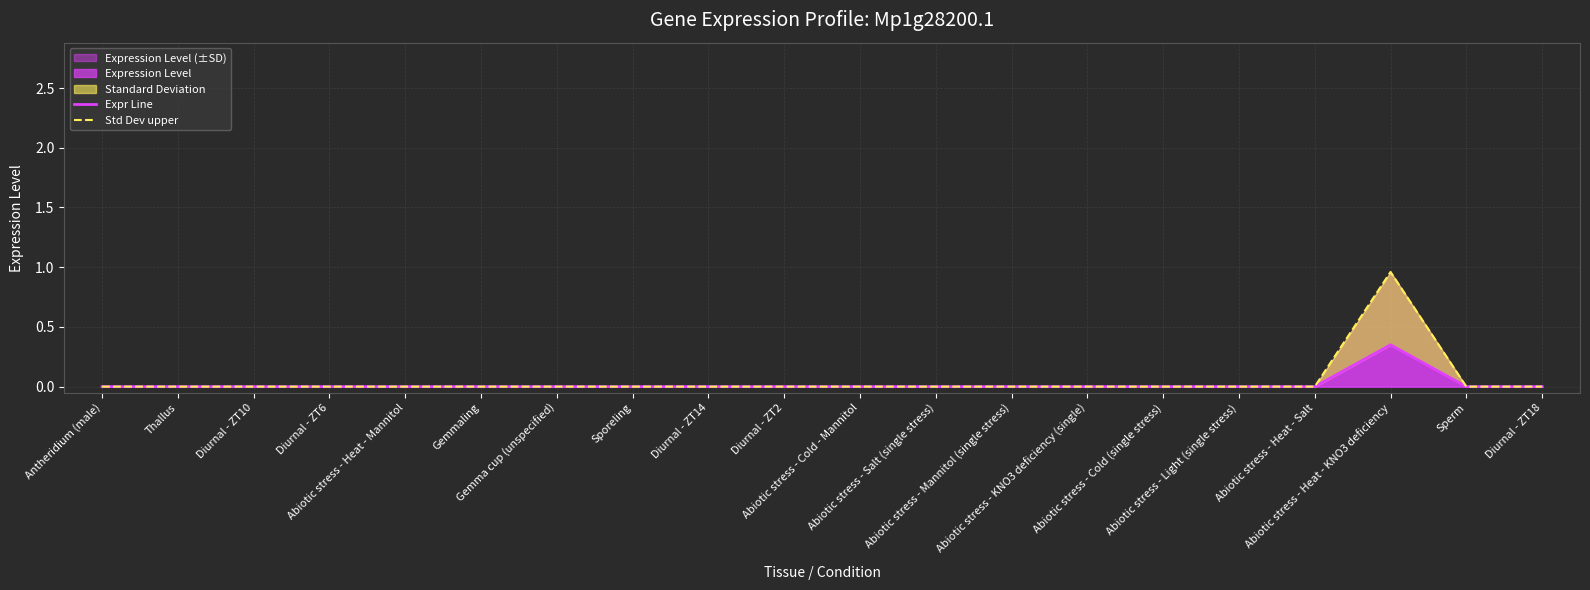

The value of Std Dev upper at Sperm is -0.6. True or false?

False